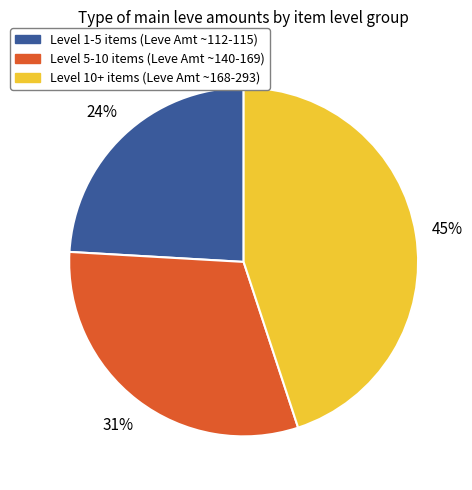

Does any single category account for the majority?

No